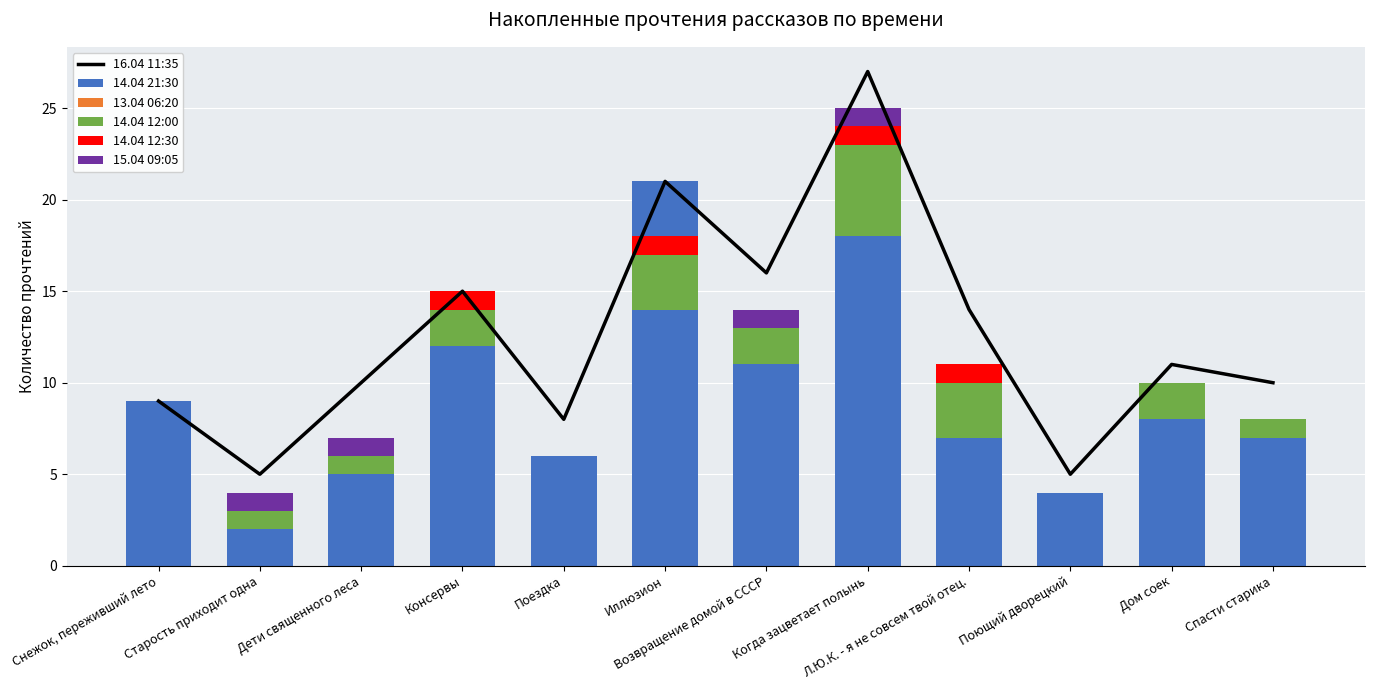

What is the difference between the maximum and minimum values in the 14.04 12:00 series?

5